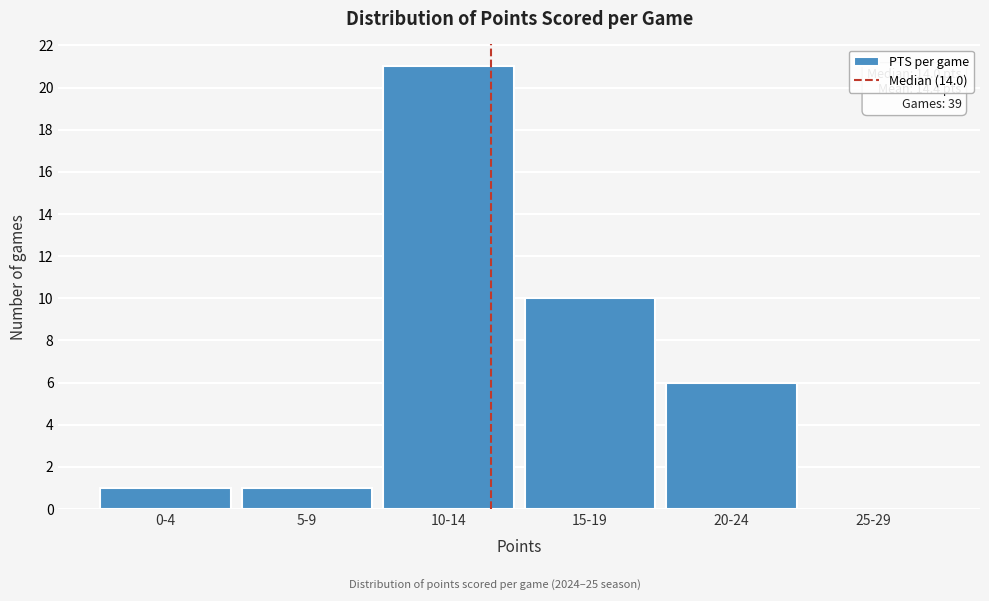

Reading left to right, what are all the values shown in this chart?

0-4=1	5-9=1	10-14=21	15-19=10	20-24=6	25-29=0